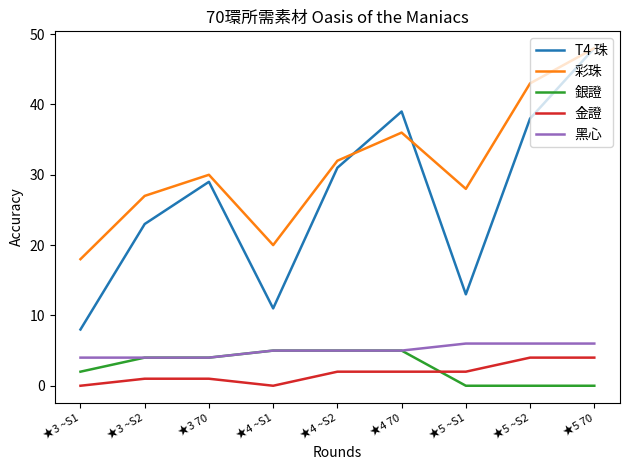

What is the greatest value displayed?

48